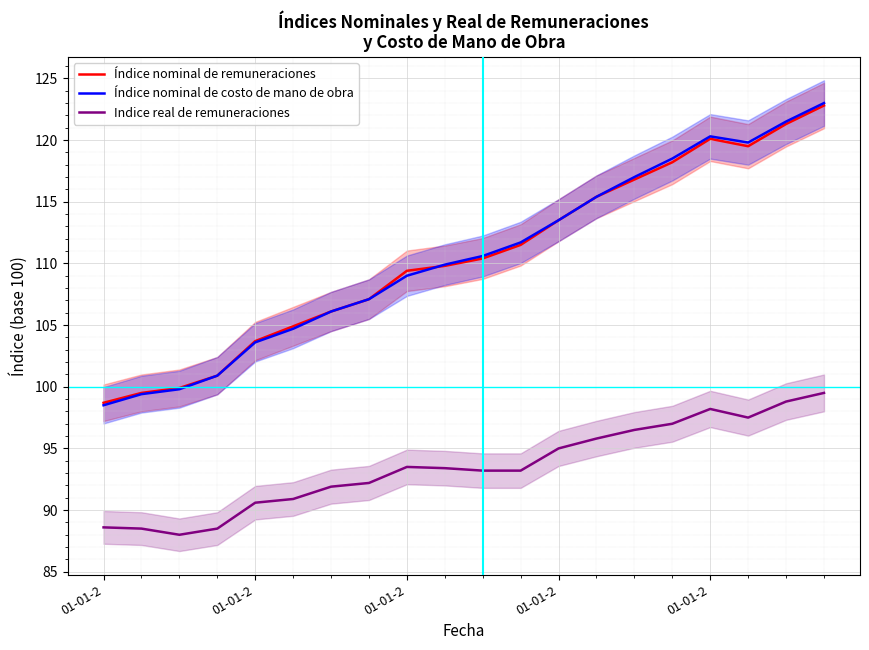

True or false: Índice nominal de costo de mano de obra and Indice real de remuneraciones intersect in this chart.

False